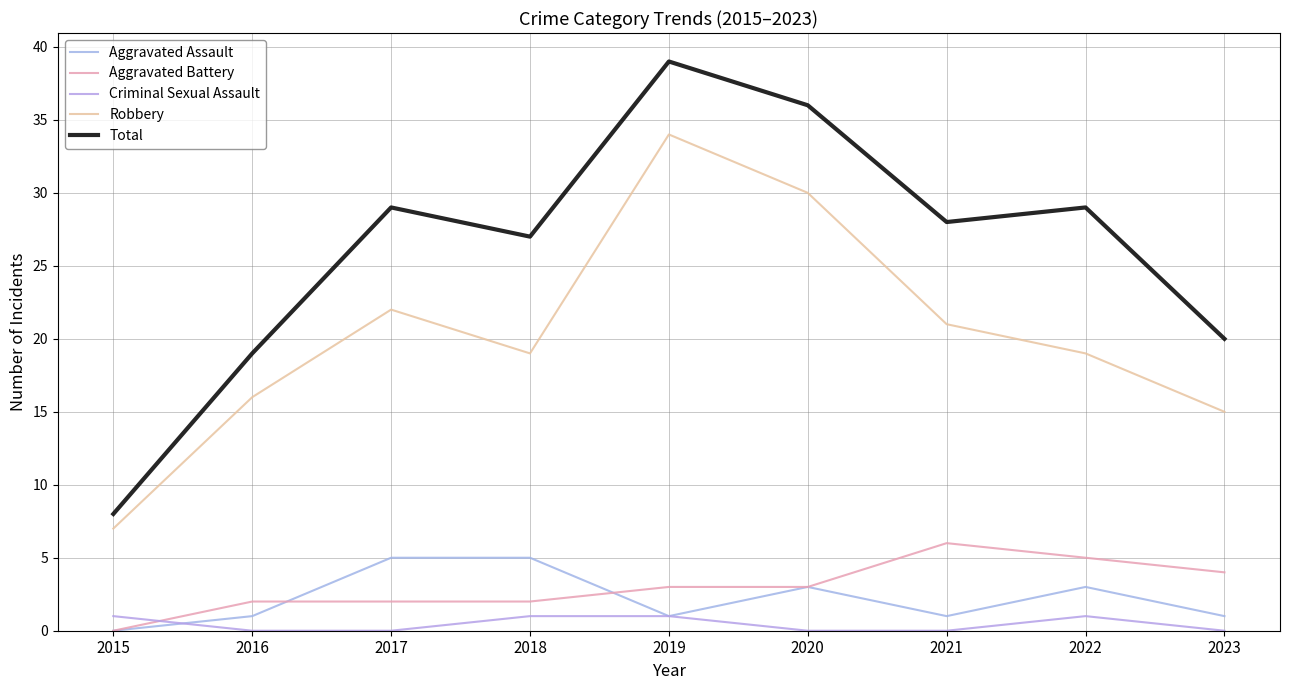

Is the value of Robbery at 2018 greater than the value of Criminal Sexual Assault at 2022?

Yes